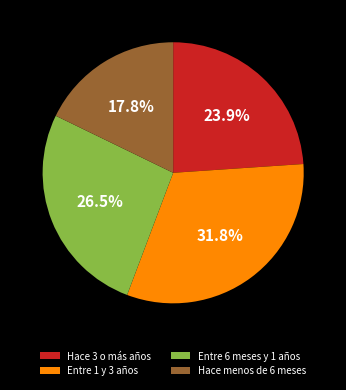

Which has a higher value, Hace 3 o más años or Entre 1 y 3 años?

Entre 1 y 3 años